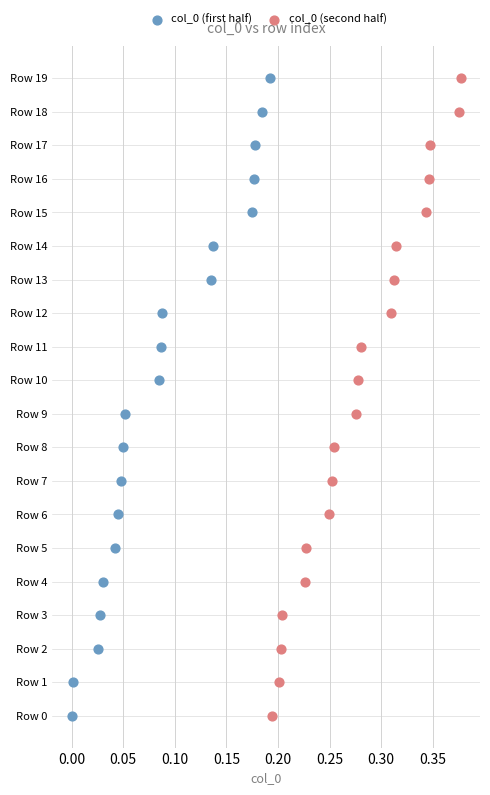

What are all the series names shown in the legend?

col_0 (first half), col_0 (second half)